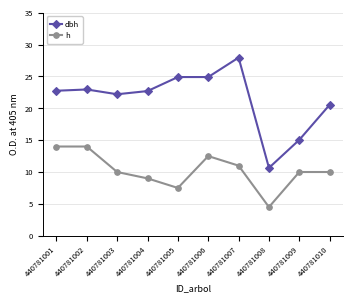

List the series in order of their peak value, highest first.

dbh, h